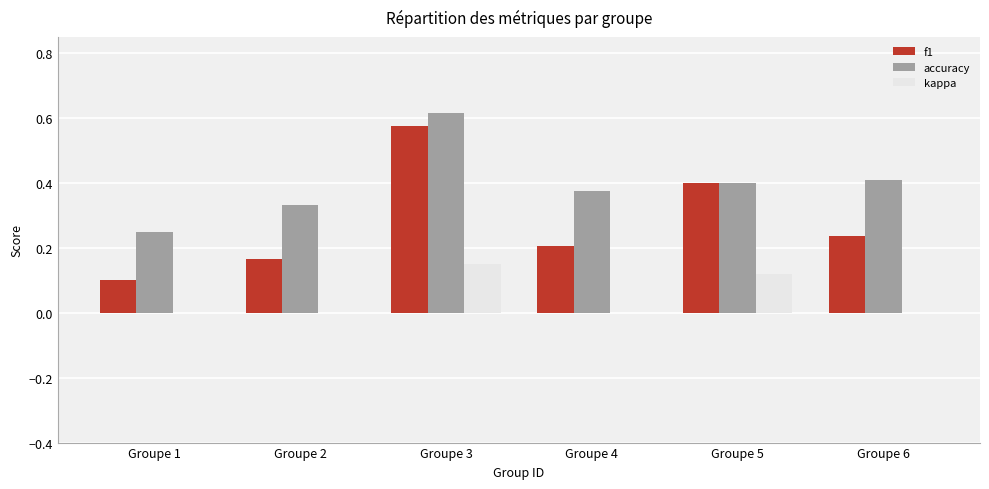

The kappa series shows -0.1 at Groupe 4. True or false?

False